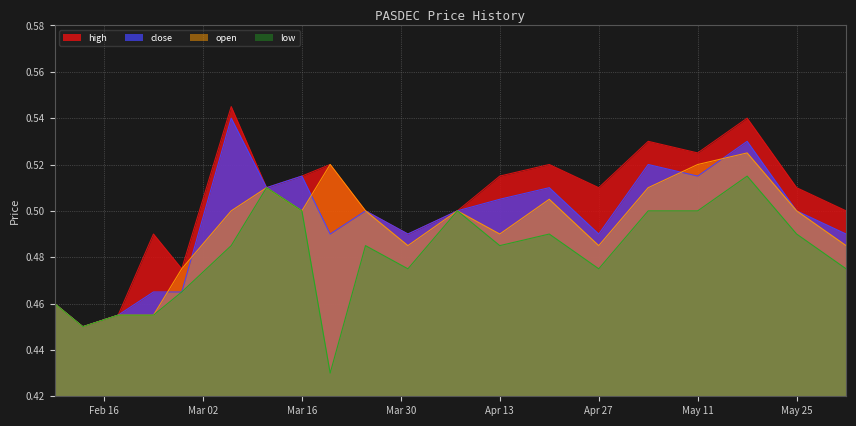

True or false: high and close cross at least once.

False